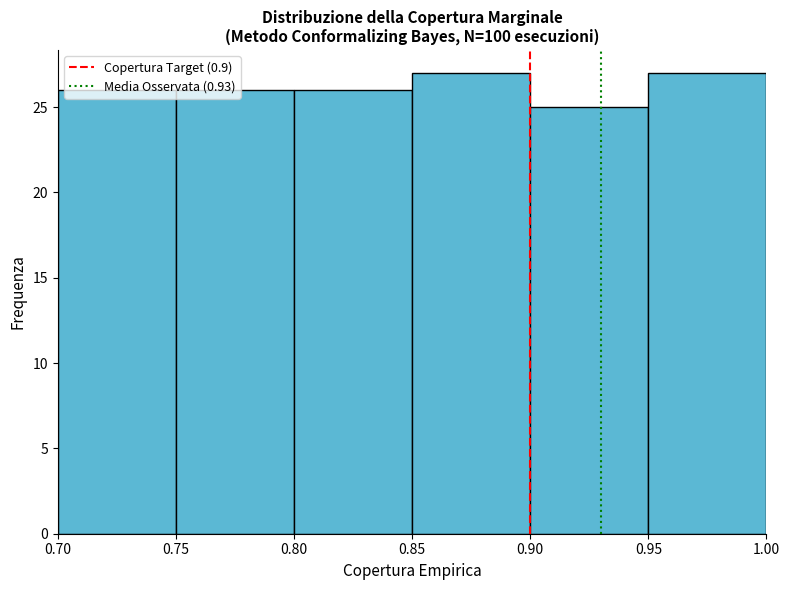

Reading left to right, list every bar in this chart as the range it spans on the x-axis followed by its height. The values are not printed on the chart, so give them approximately, as read against the axis.

0.70 to 0.75: 26
0.75 to 0.80: 26
0.80 to 0.85: 26
0.85 to 0.90: 27
0.90 to 0.95: 25
0.95 to 1.00: 27